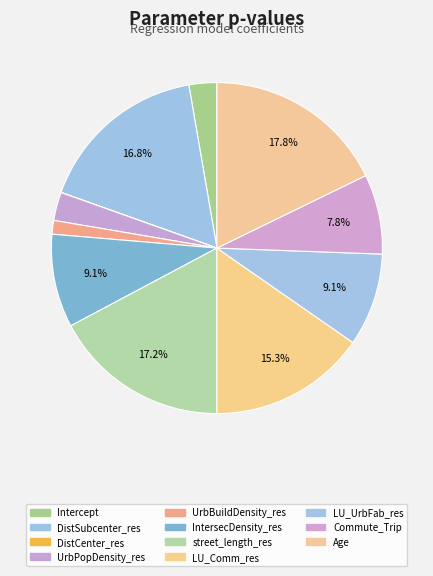

The Commute_Trip slice represents 8% of the pie. True or false?

True